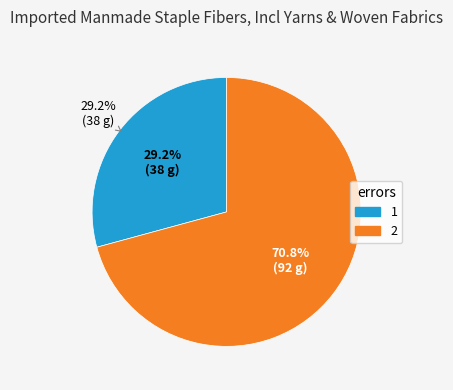

Is it true that 1 is 29% of the pie?

True